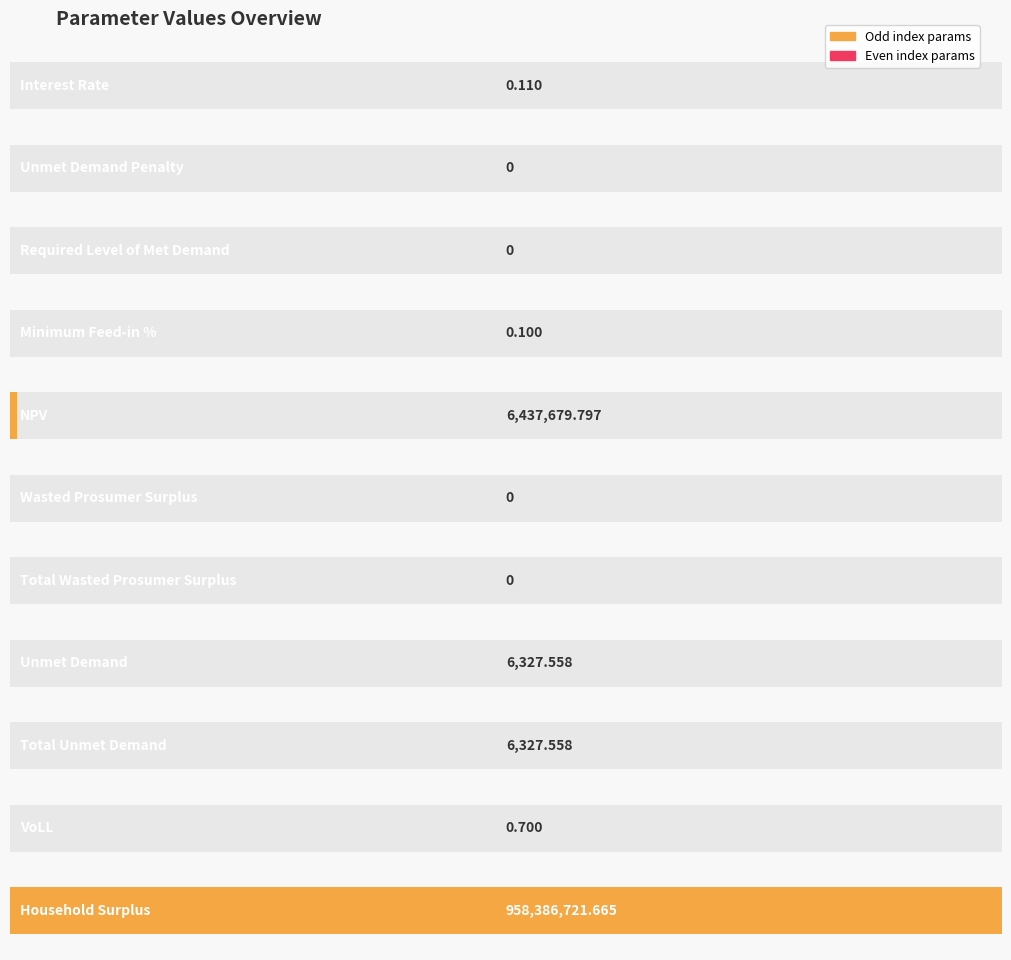

Count the number of values greater than 0.

7